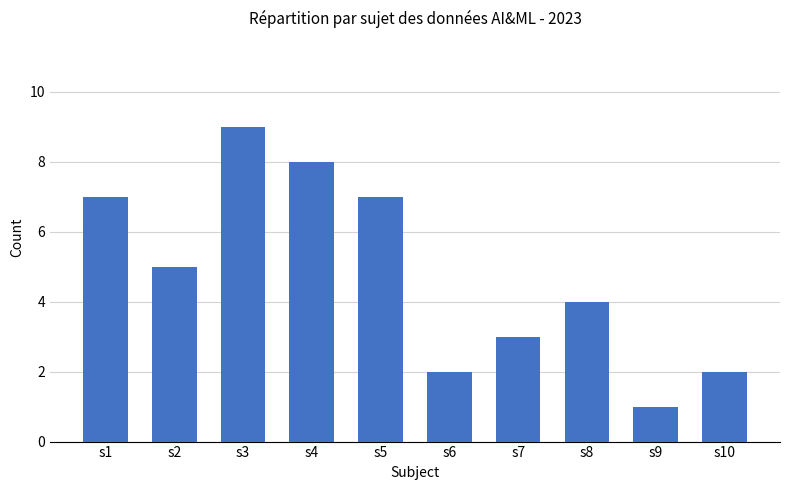

True or false: the data shows 1 at s2.

False